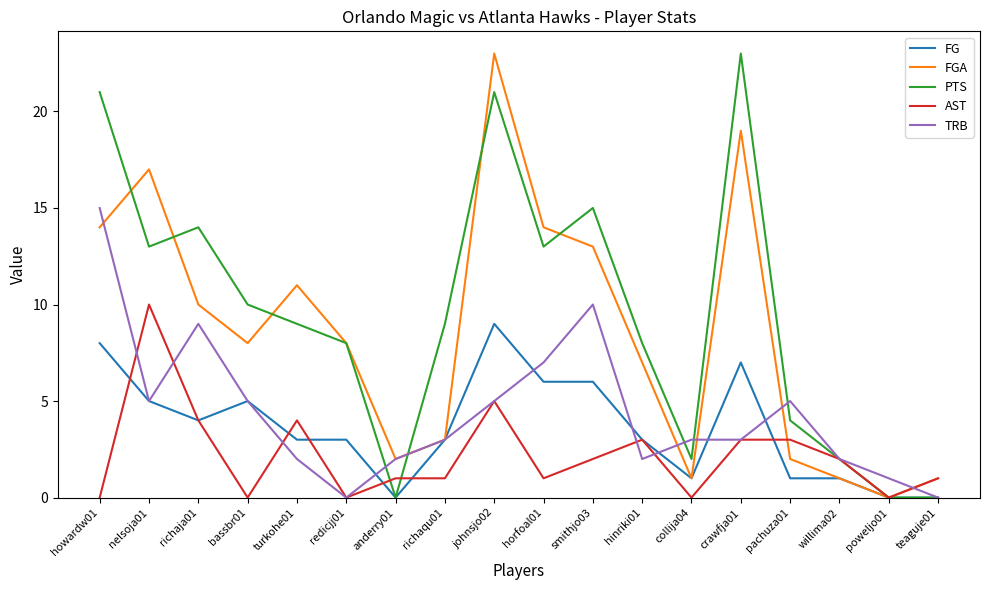

Is it true that PTS equals 2 at willima02?

True